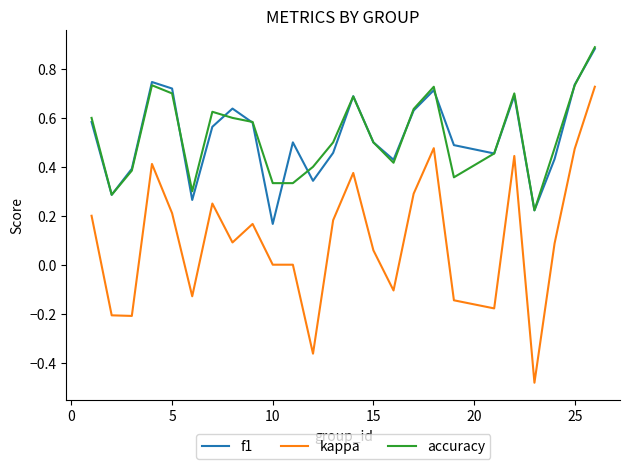

True or false: f1 and kappa cross at least once.

False